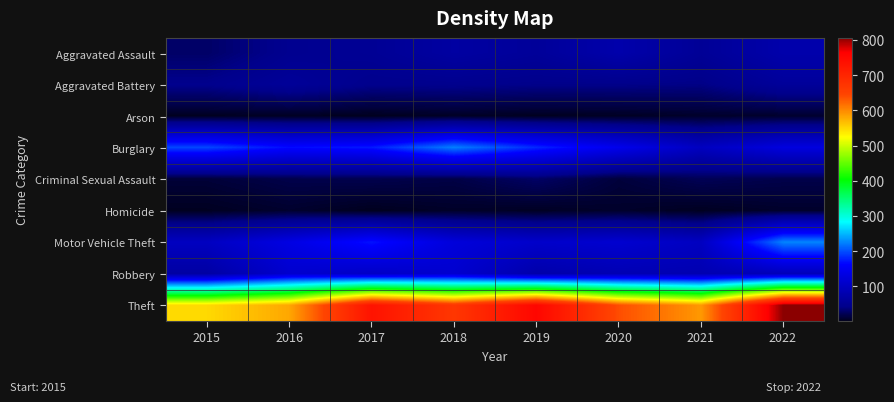

At how many categories does at least one series exceed 16?

8